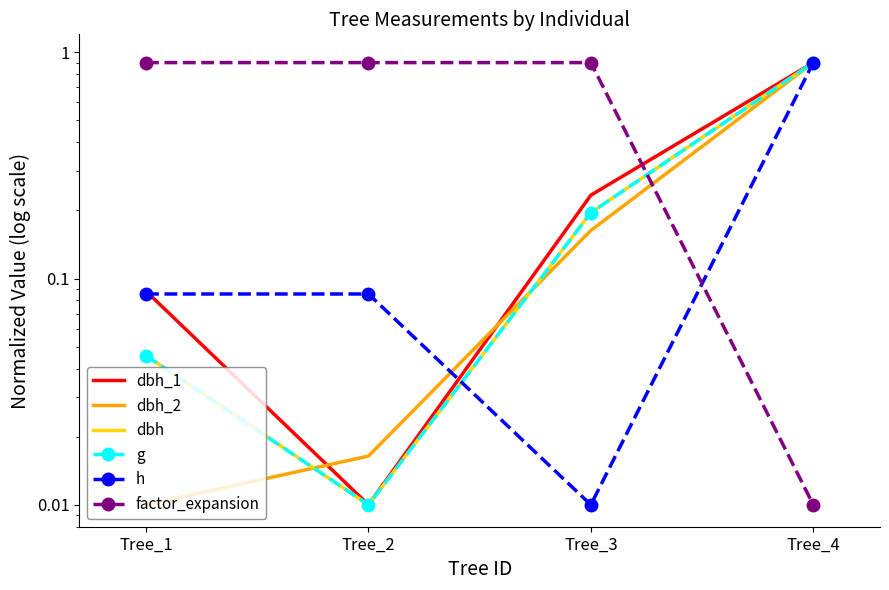

Which series has the largest total across all categories?

factor_expansion